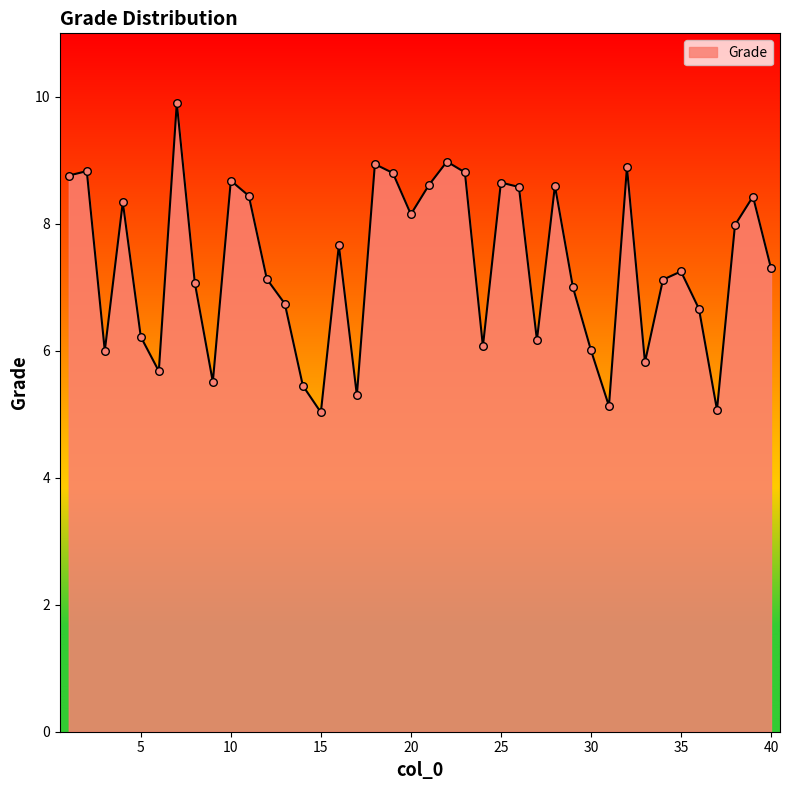

What is the difference between the maximum and minimum values?

4.9